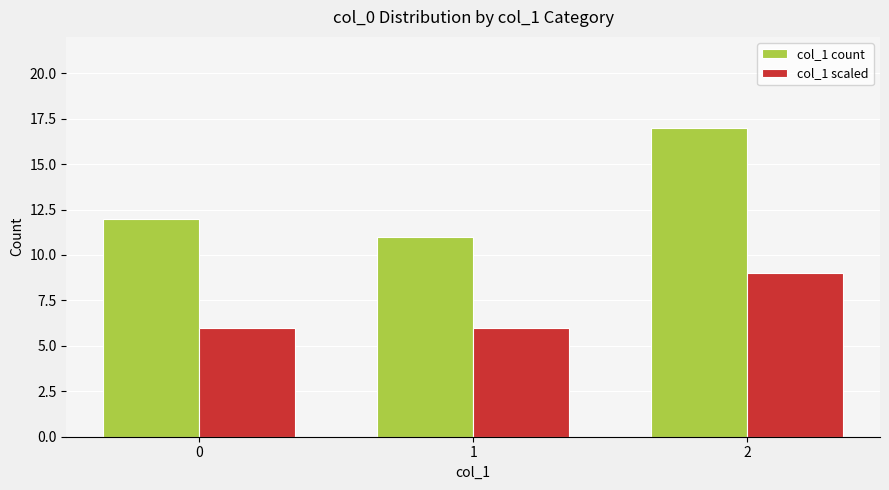

How many bars are there in each group?

2